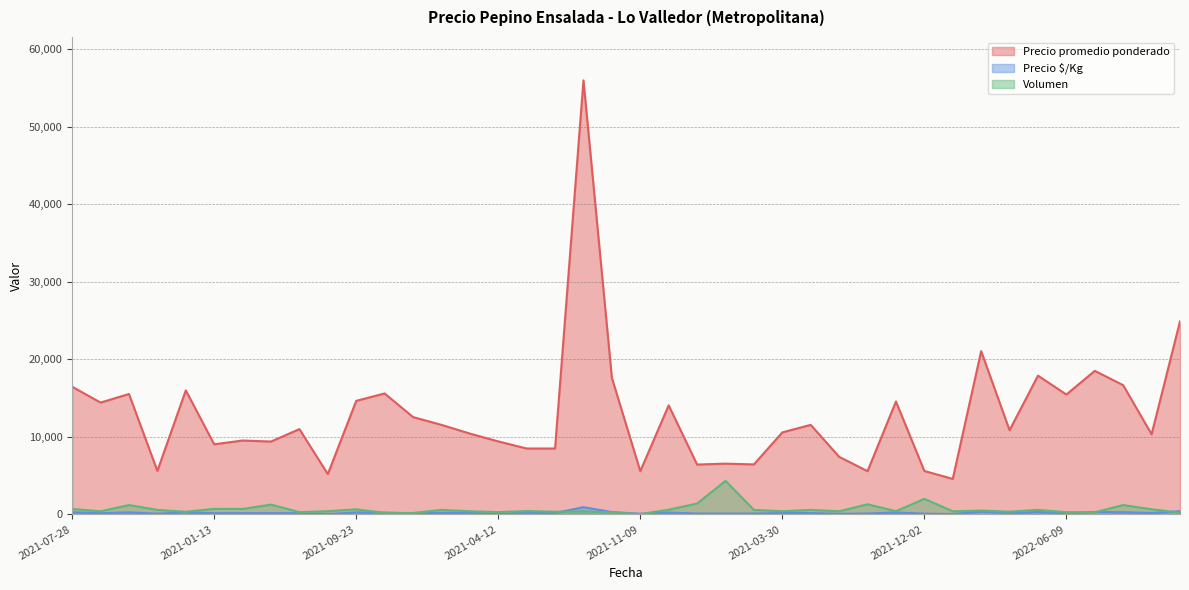

List the series in order of their peak value, lowest first.

Precio $/Kg, Volumen, Precio promedio ponderado